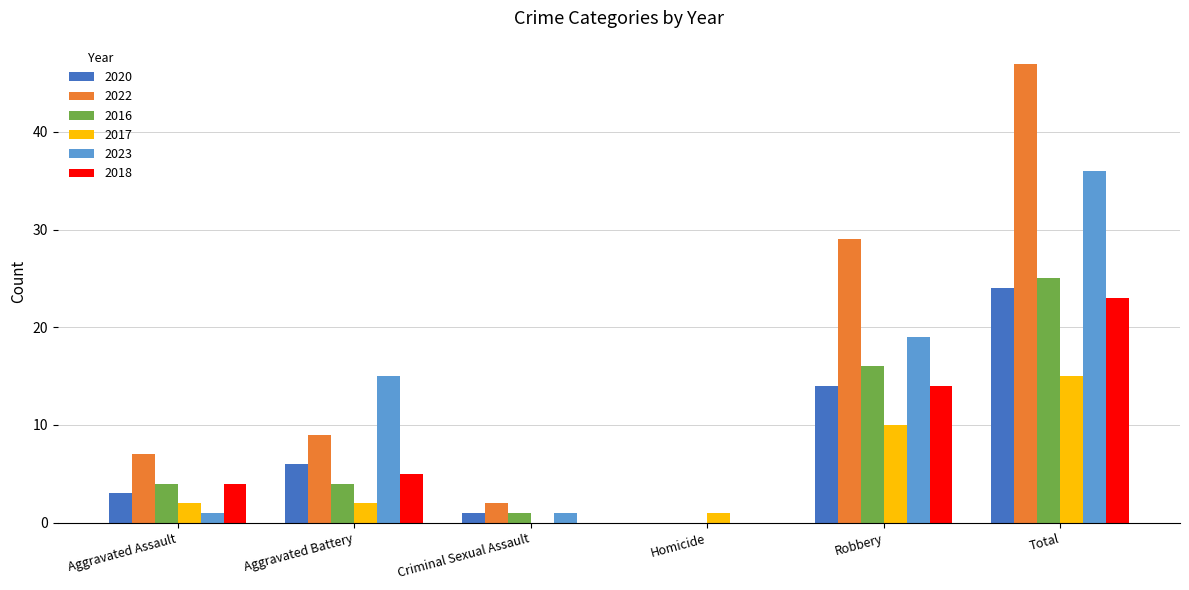

What is the sum of all 2023 values?

72